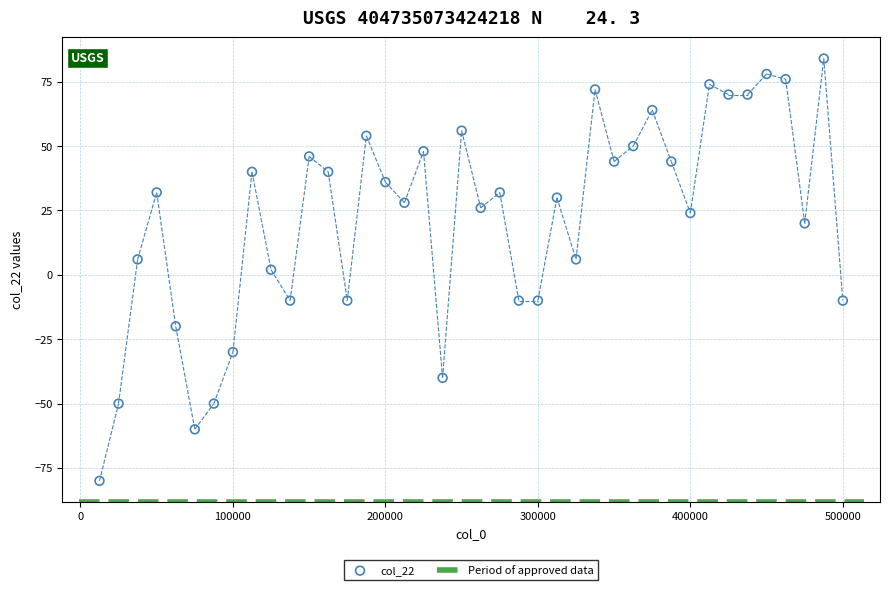

What is the range of Y values (max minus min)?

164